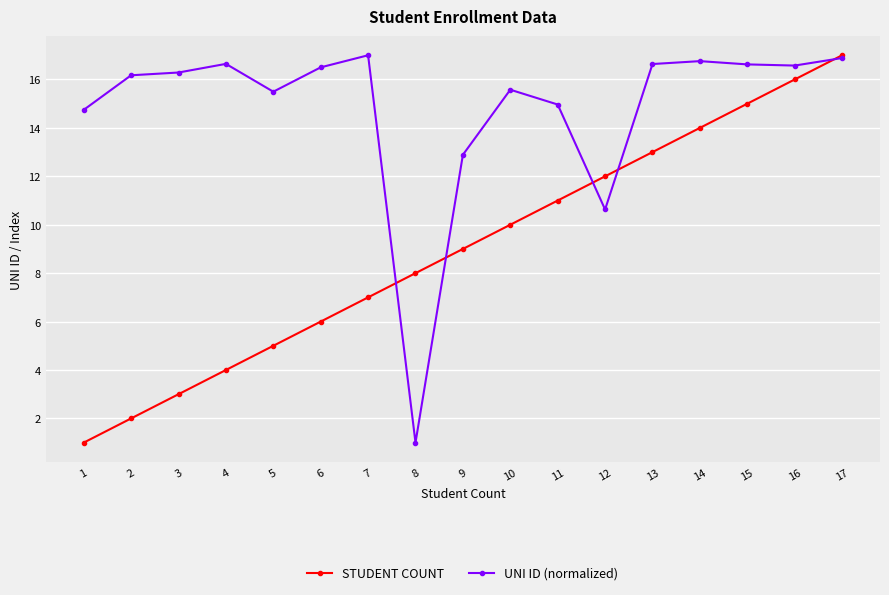

True or false: UNI ID (normalized) has a value of 11.0 at 2.

False